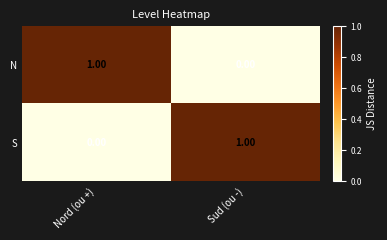

Where is N nearest to the value 0?

Sud (ou -)